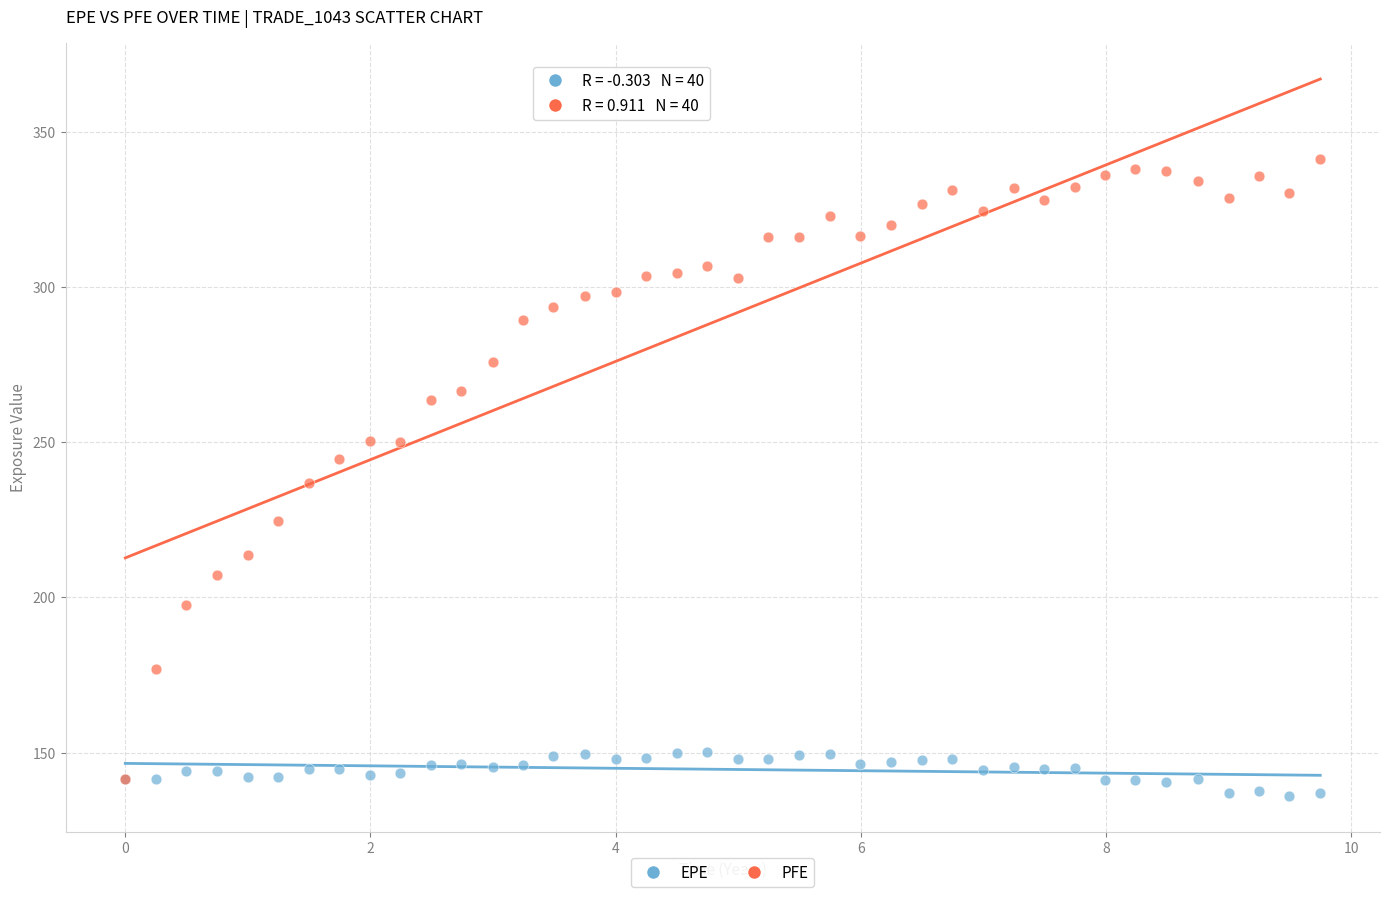

Which series reaches the maximum Y coordinate?

PFE